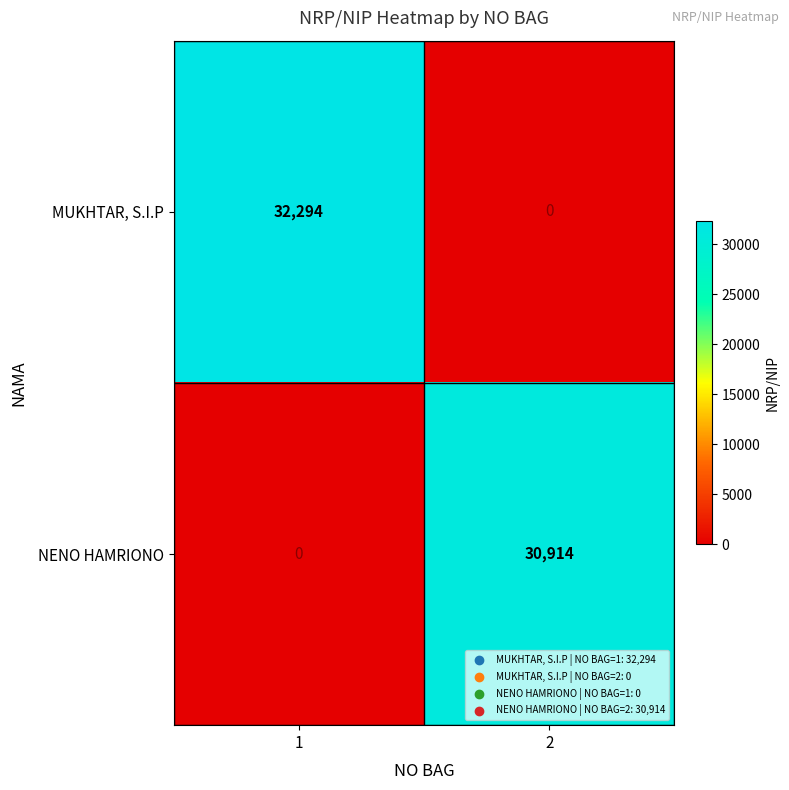

What is the difference between the maximum and minimum values in the MUKHTAR, S.I.P series?

32294